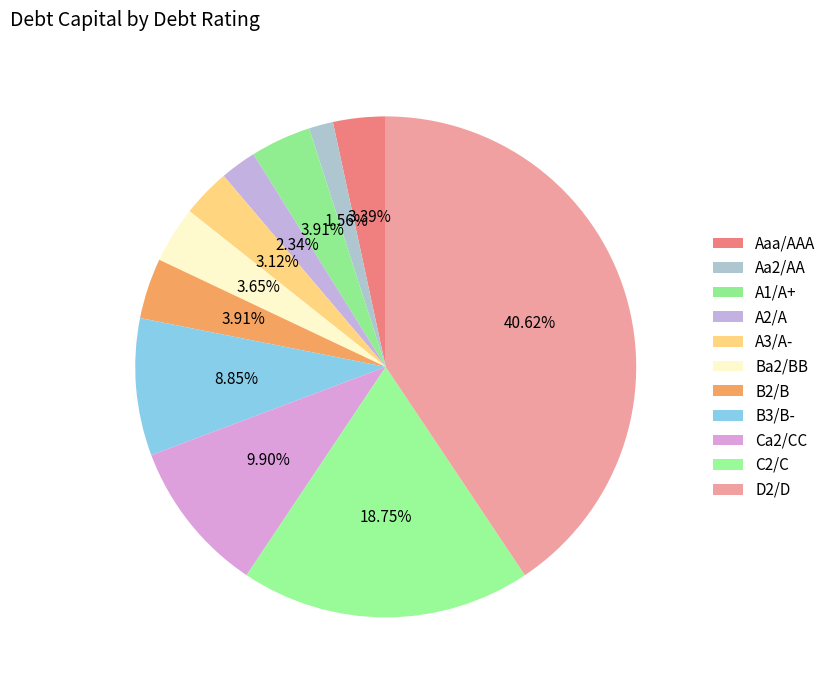

Is B3/B- the majority of the pie?

No